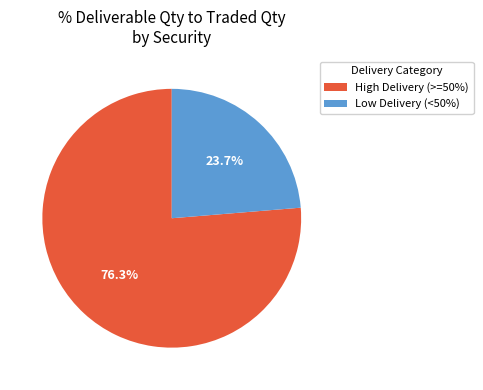

How many slices are in this pie chart?

2